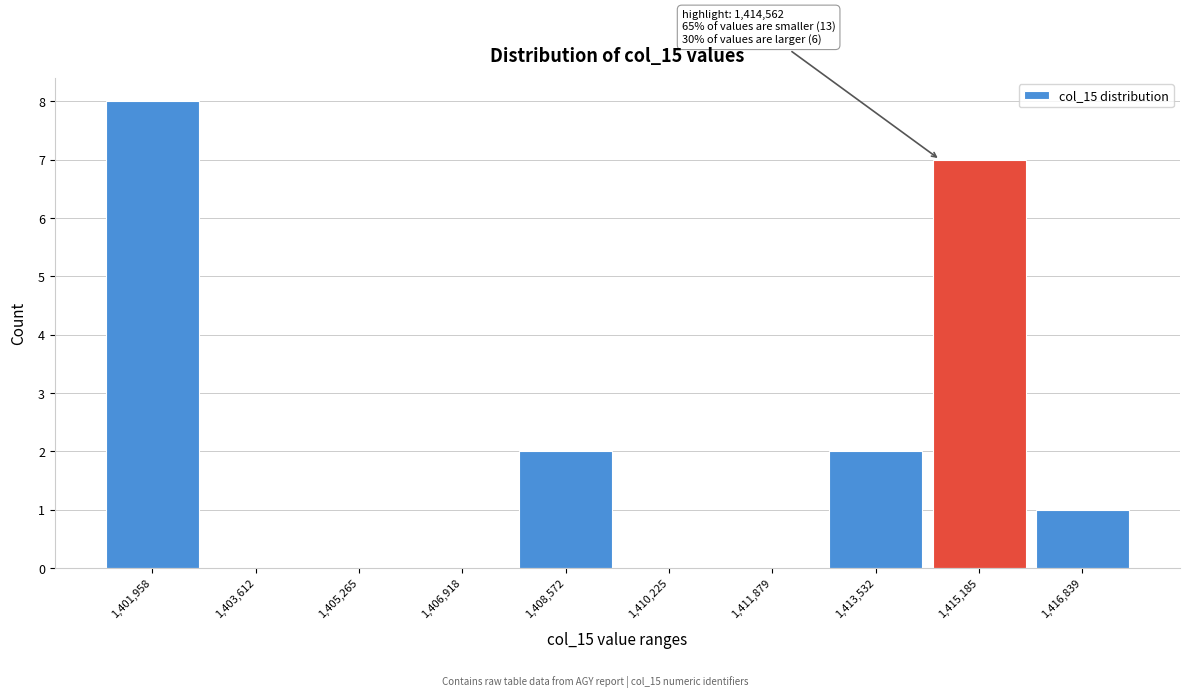

Which range on the x-axis has the tallest bar?

1401200 to 1402800